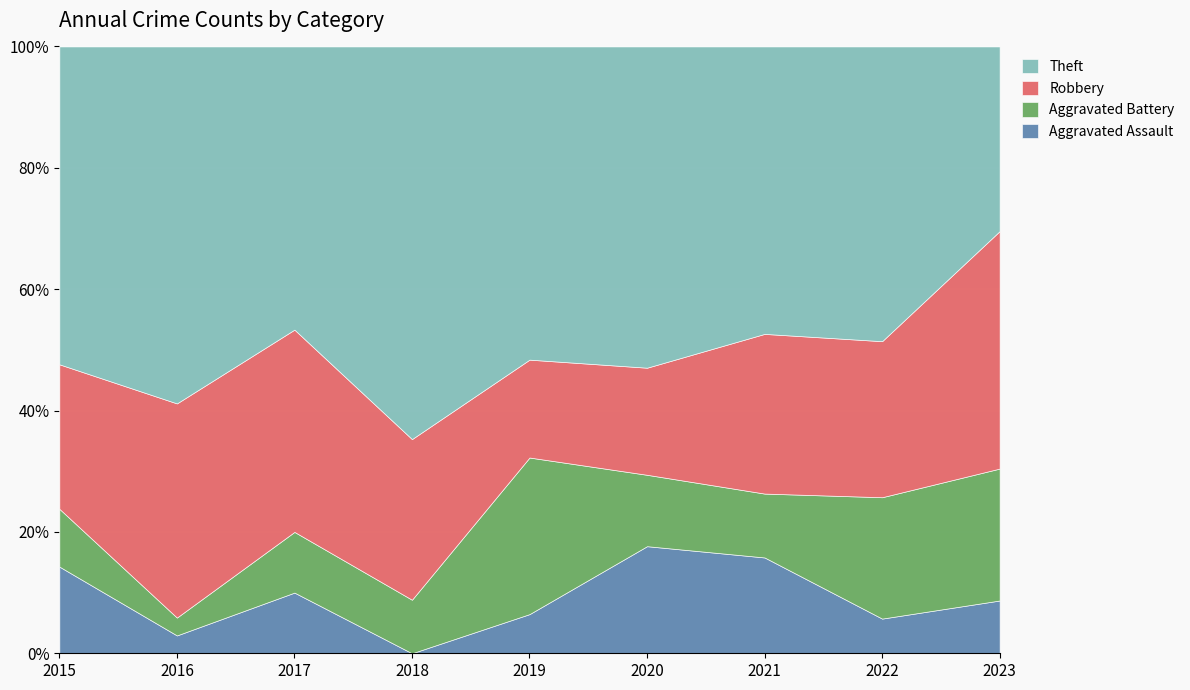

Which category has the lowest value in the Aggravated Assault series?

2018